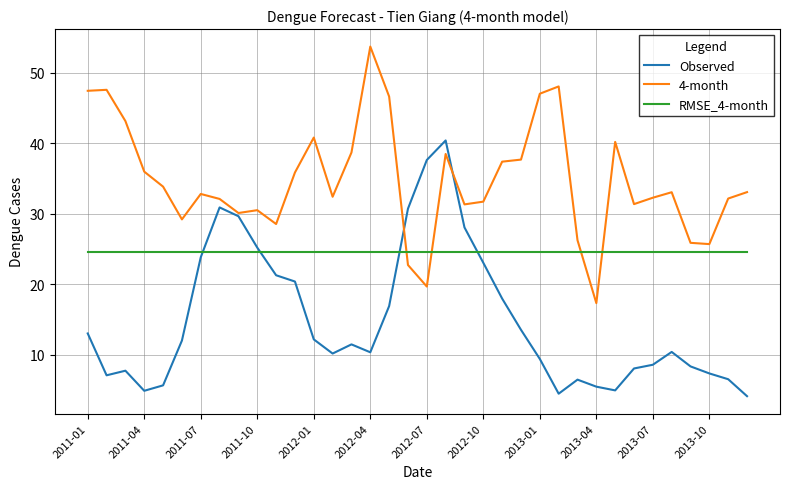

List the series in order of their peak value, lowest first.

RMSE_4-month, Observed, 4-month